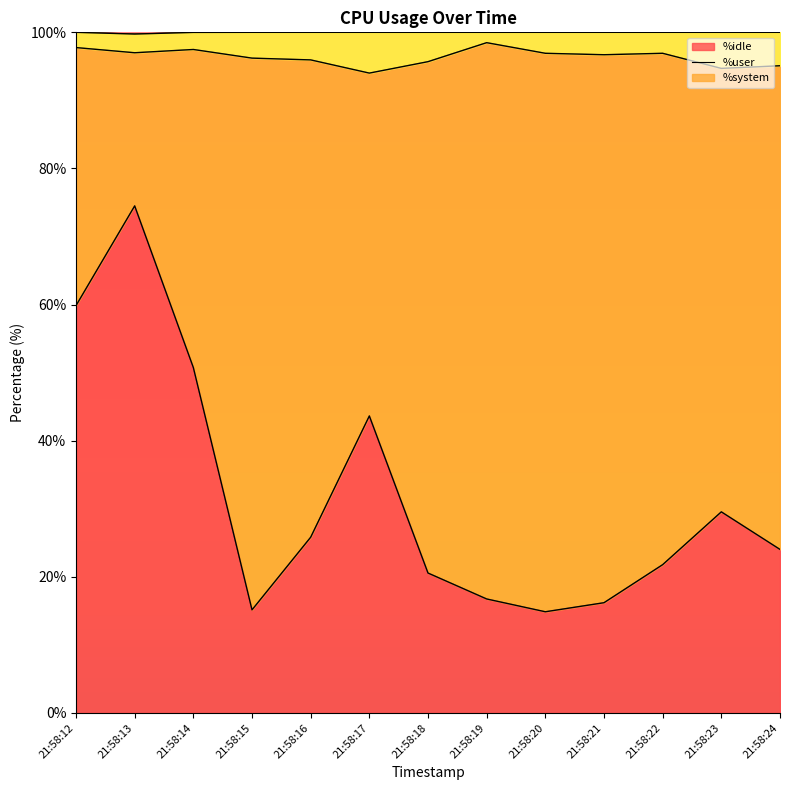

Is it true that %idle equals 50.8 at 21:58:14?

True